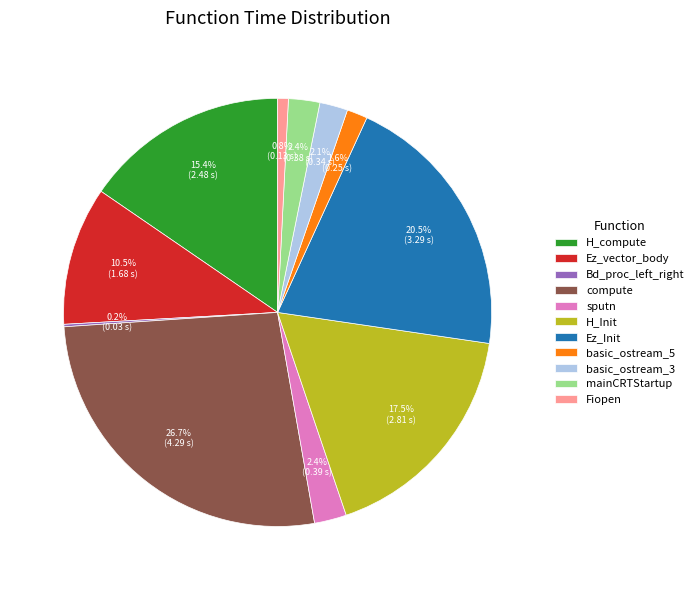

To the nearest percent, what portion does sputn represent?

2%